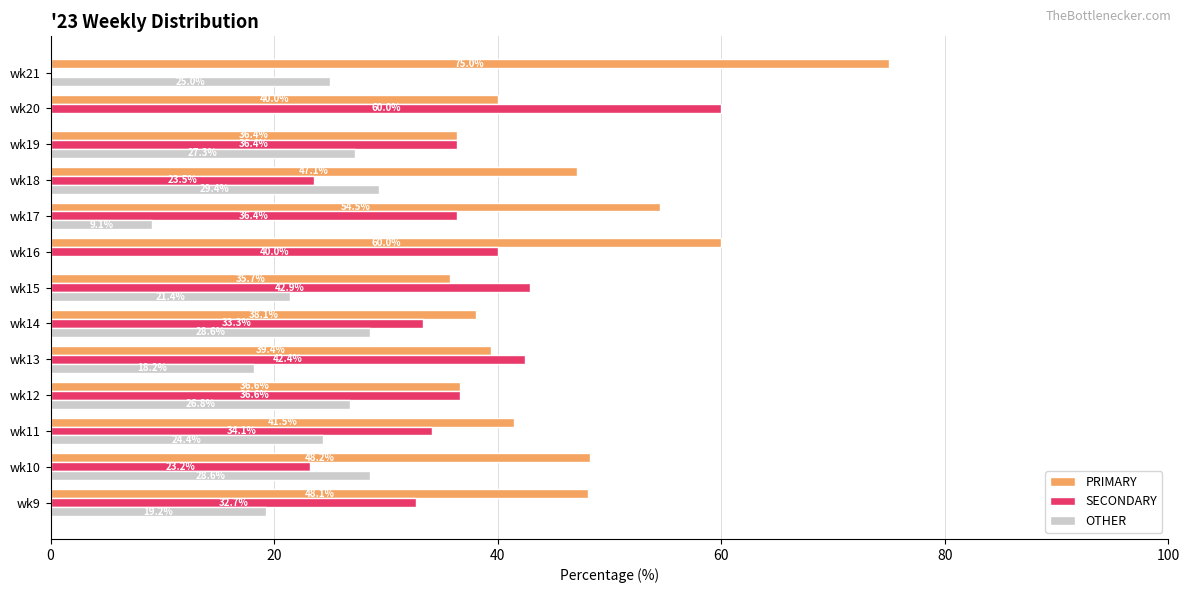

Which series changed the most between wk13 and wk20?

OTHER